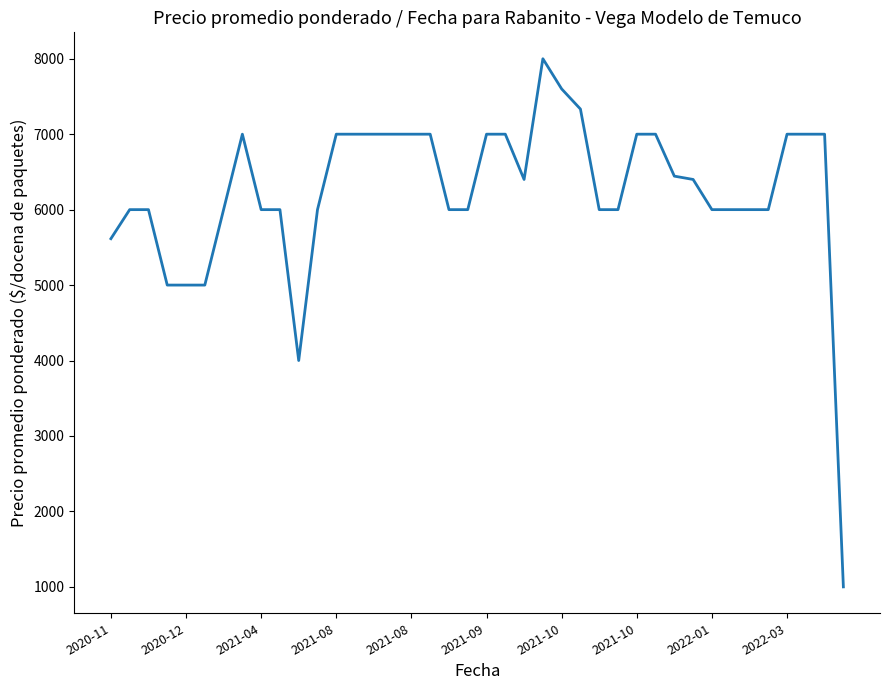

What is the minimum value shown in the chart?

1000